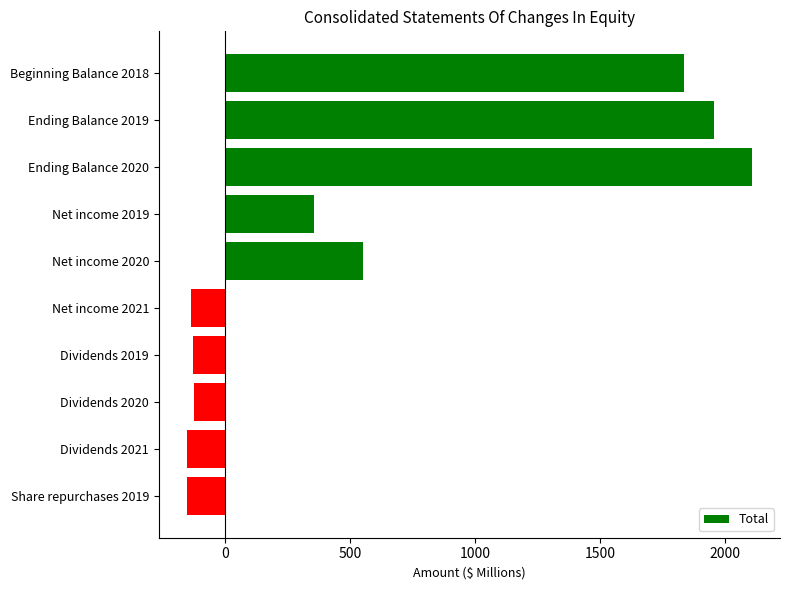

Between Net income 2020 and Net income 2021, which is larger?

Net income 2020